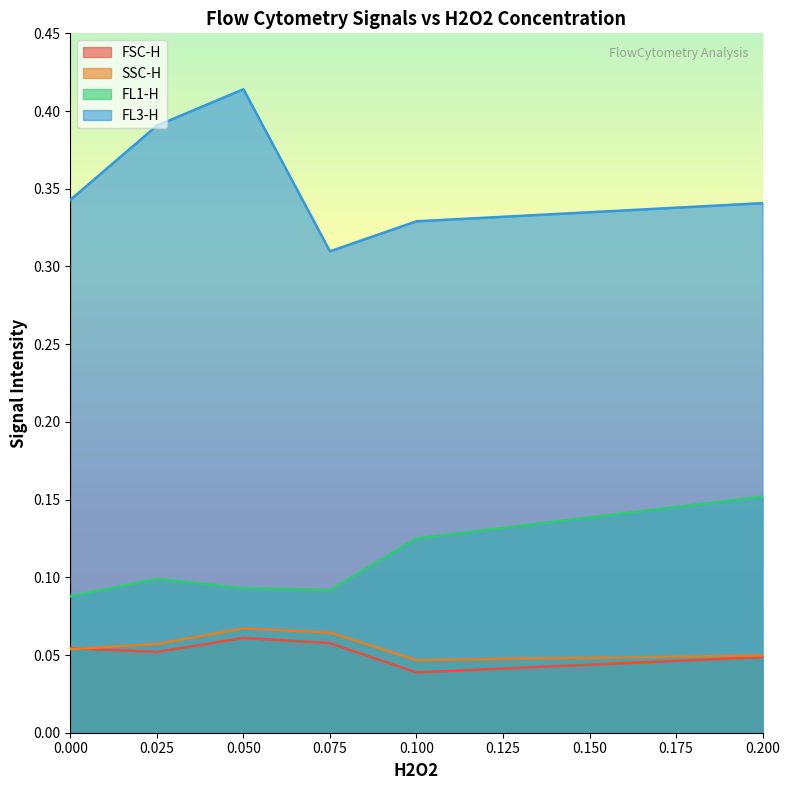

Read the FSC-H value at 0.075.

0.1